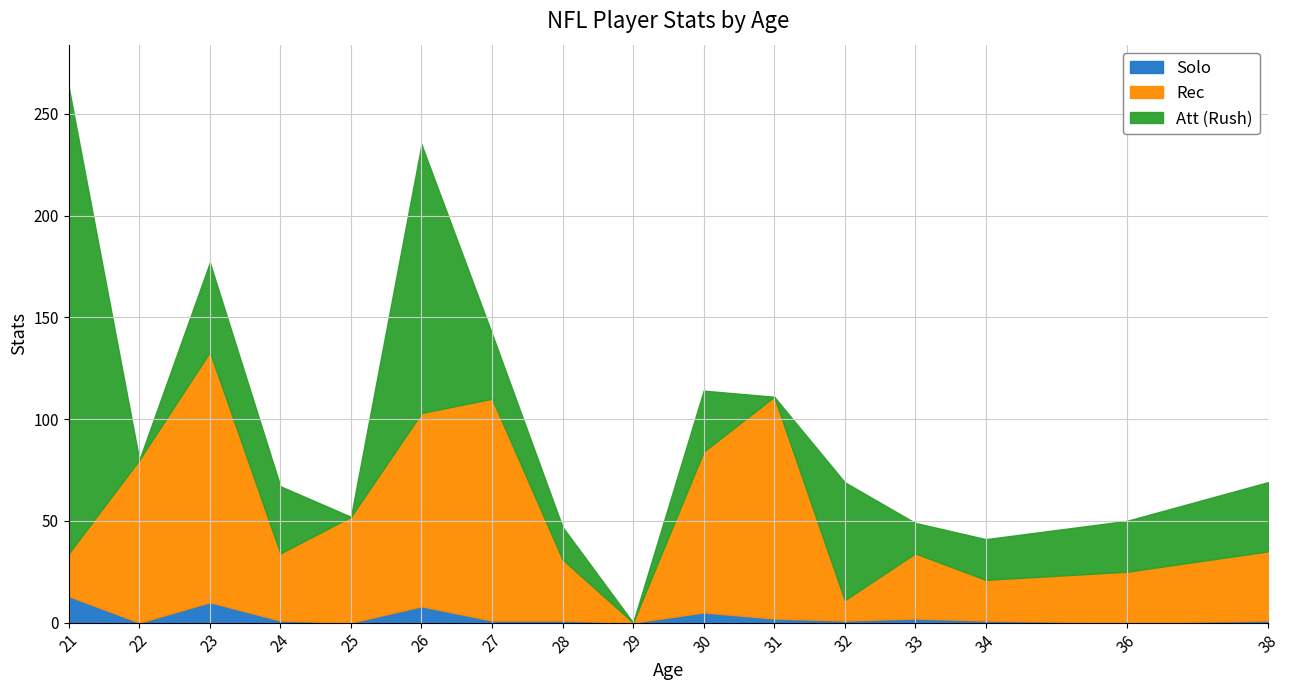

At which category does Att_rush reach its first local peak?

23